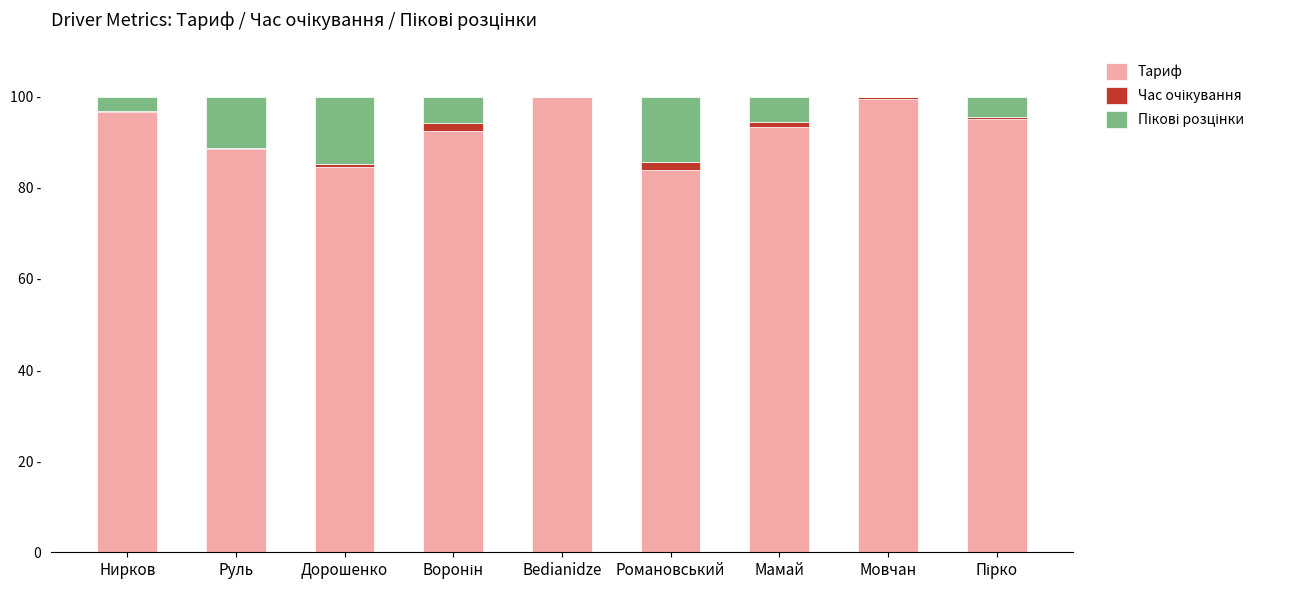

Are the bars grouped side by side (vs. stacked)?

No